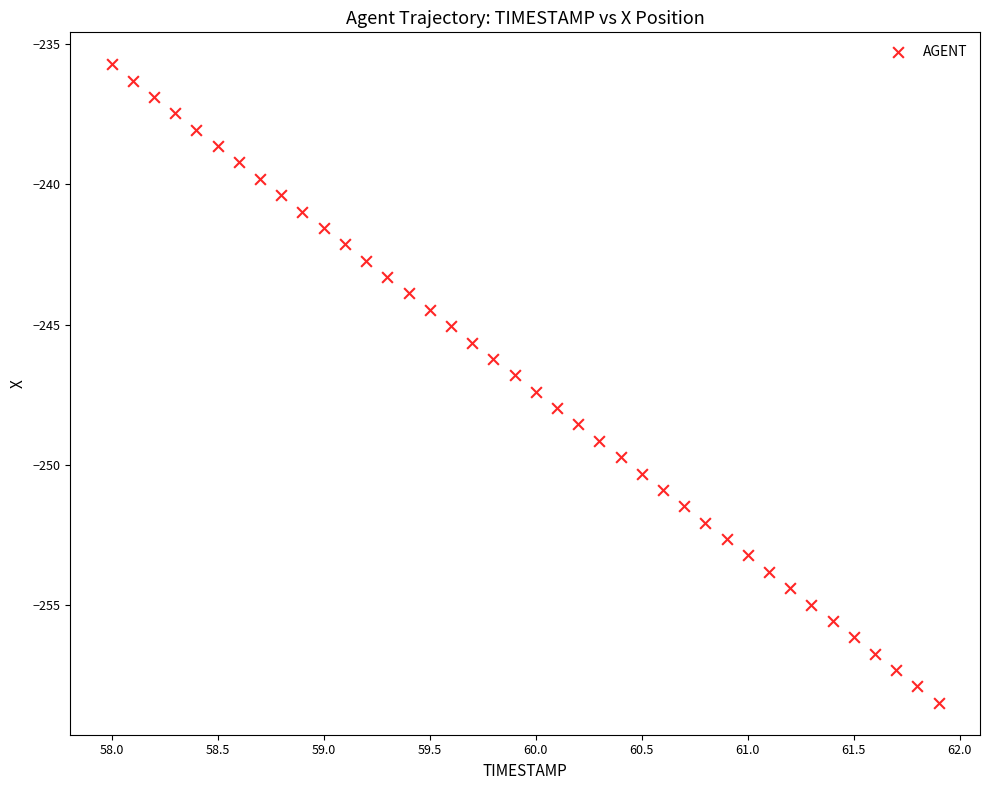

What is the range of Y values (max minus min)?

22.8